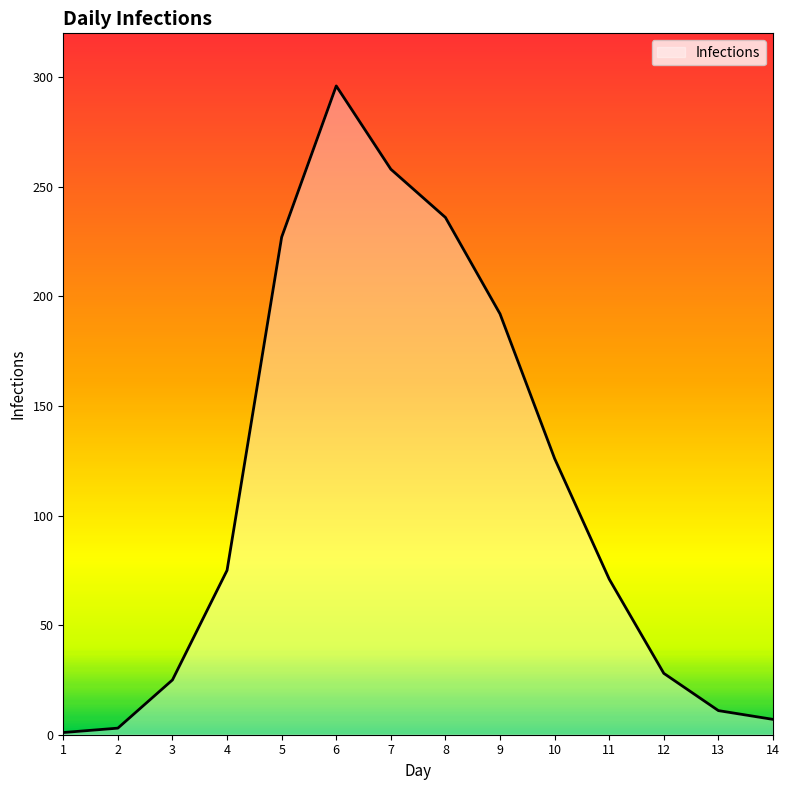

The value at 4 is 75. True or false?

True